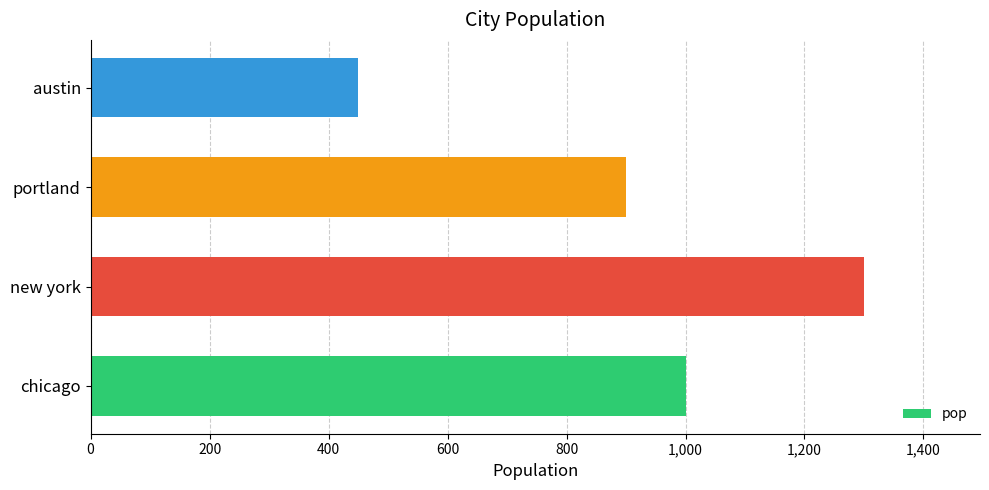

What is the smallest value displayed?

450